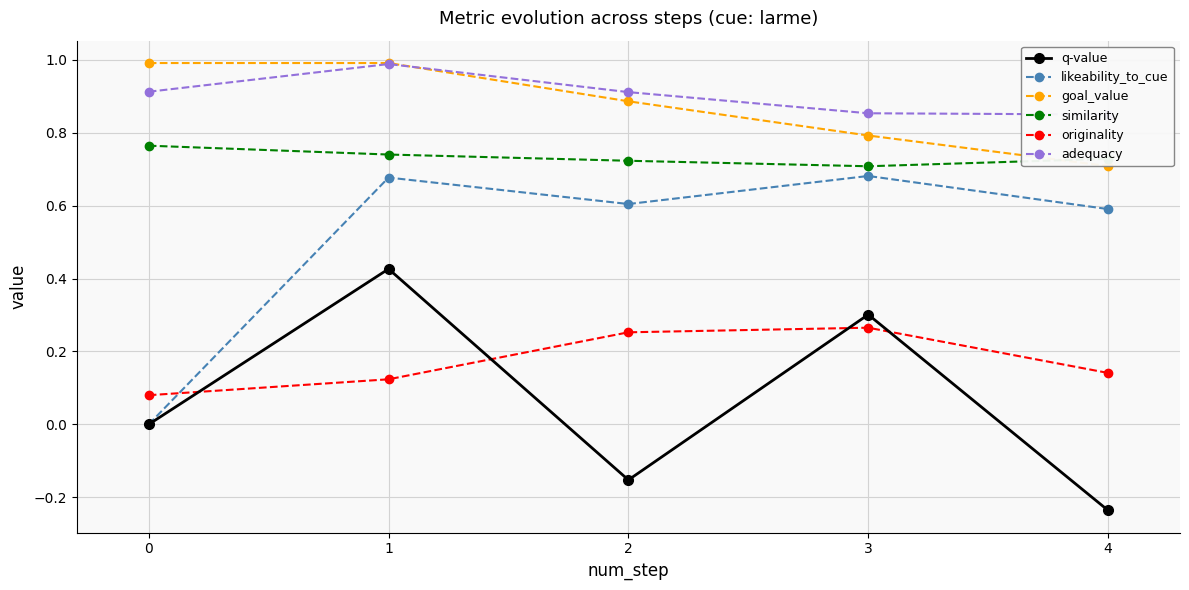

Reading right to left, list all the values displayed in this chart.

q-value: 4=-0.2	3=0.3	2=-0.2	1=0.4	0=0.0
likeability_to_cue: 4=0.6	3=0.7	2=0.6	1=0.7	0=0.0
goal_value: 4=0.7	3=0.8	2=0.9	1=1.0	0=1.0
similarity: 4=0.7	3=0.7	2=0.7	1=0.7	0=0.8
originality: 4=0.1	3=0.3	2=0.3	1=0.1	0=0.1
adequacy: 4=0.9	3=0.9	2=0.9	1=1.0	0=0.9